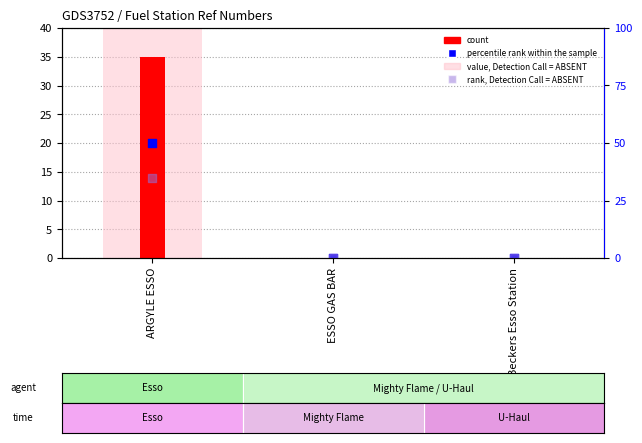

Which series contains the lowest Y value?

rank, Detection Call = ABSENT